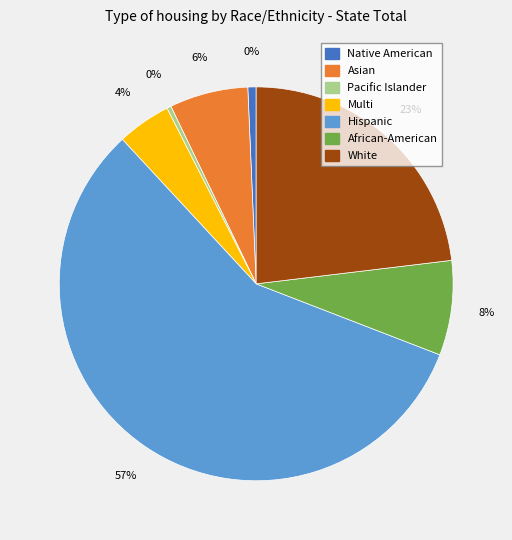

To the nearest percent, what percentage of the pie is Asian?

6%